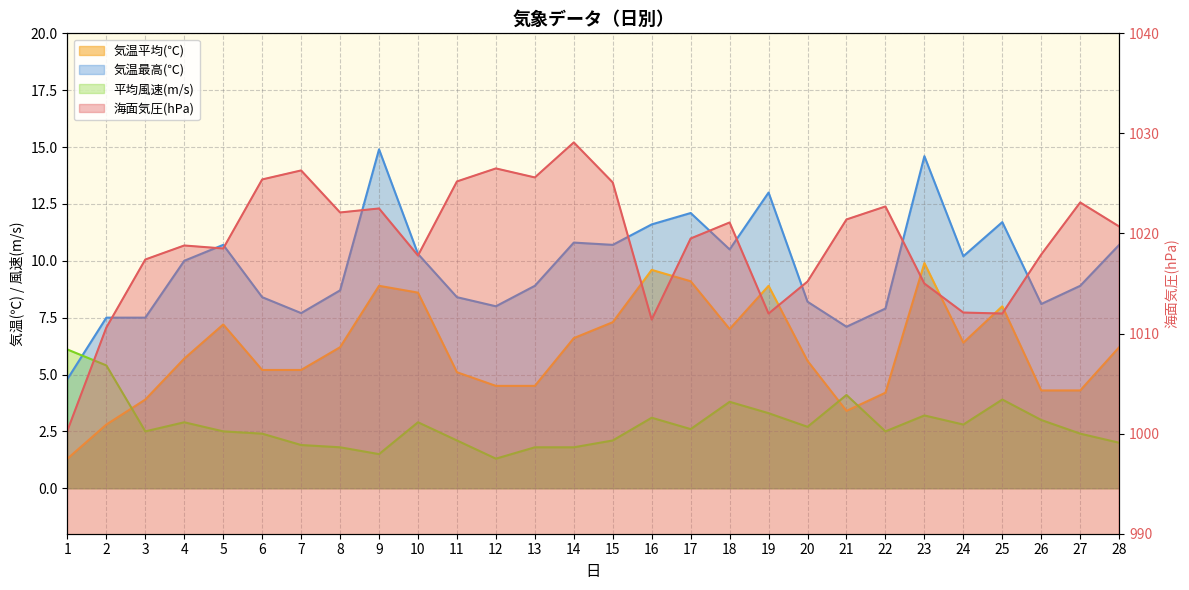

Where is 海面気圧(hPa) nearest to the value 1014?

23